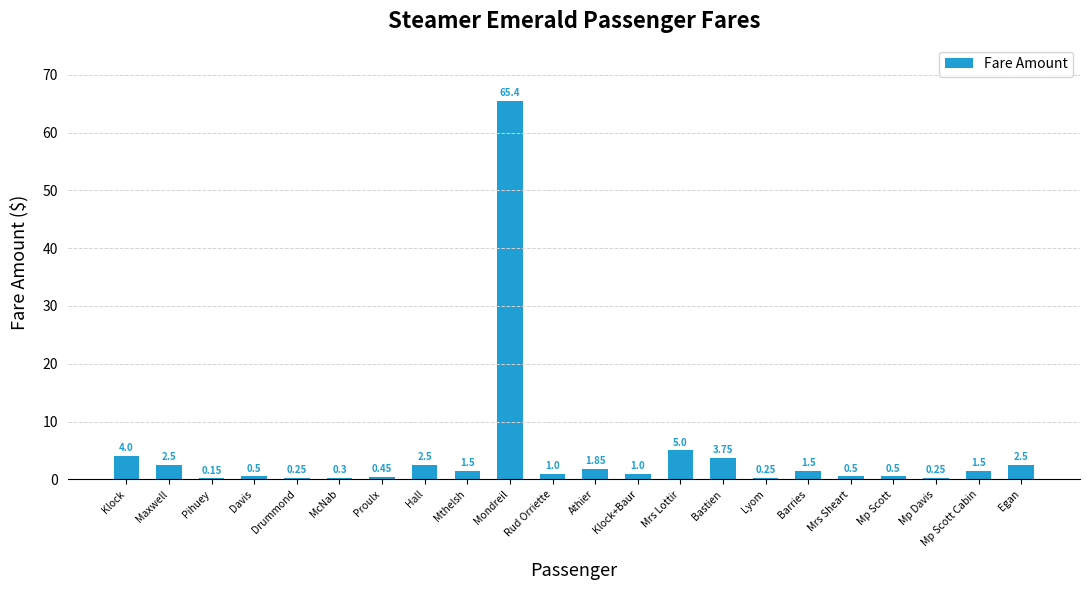

What is the ratio of the value at Bastien to the value at Klock?

0.9